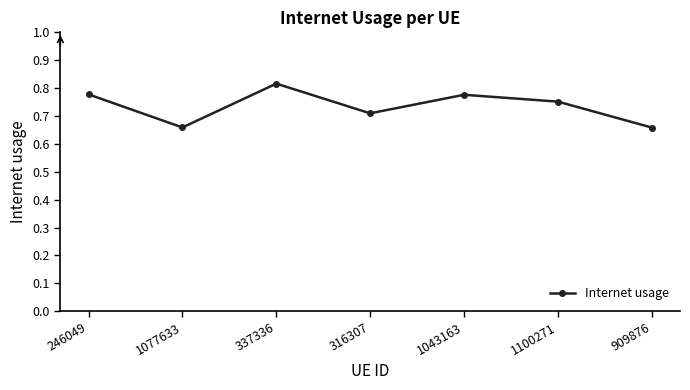

How many values are between 0 and 1?

7